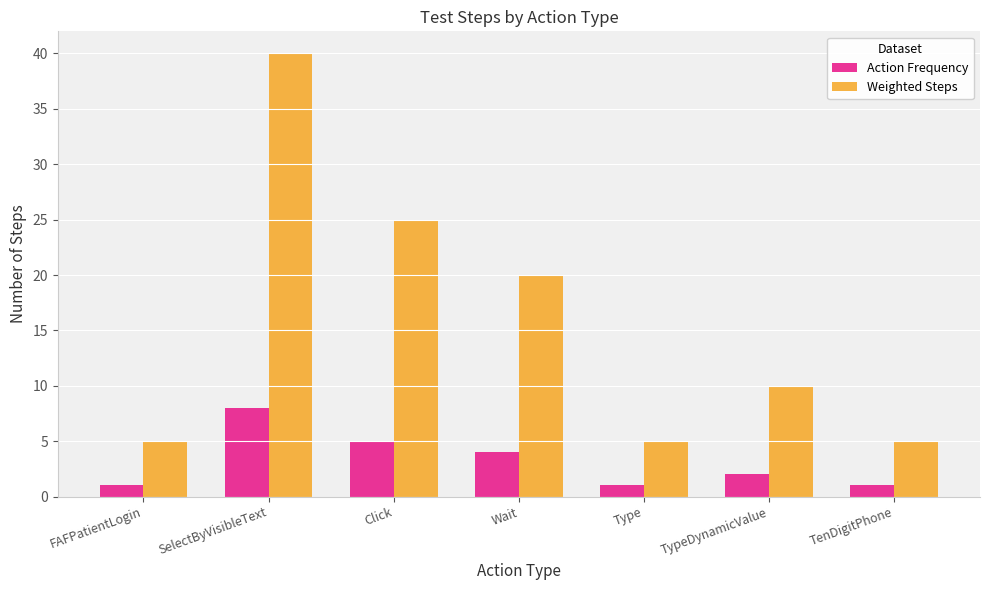

Reading left to right, transcribe all the data shown in this chart.

Action Frequency: 1	8	5	4	1	2	1
Weighted Steps: 5	40	25	20	5	10	5